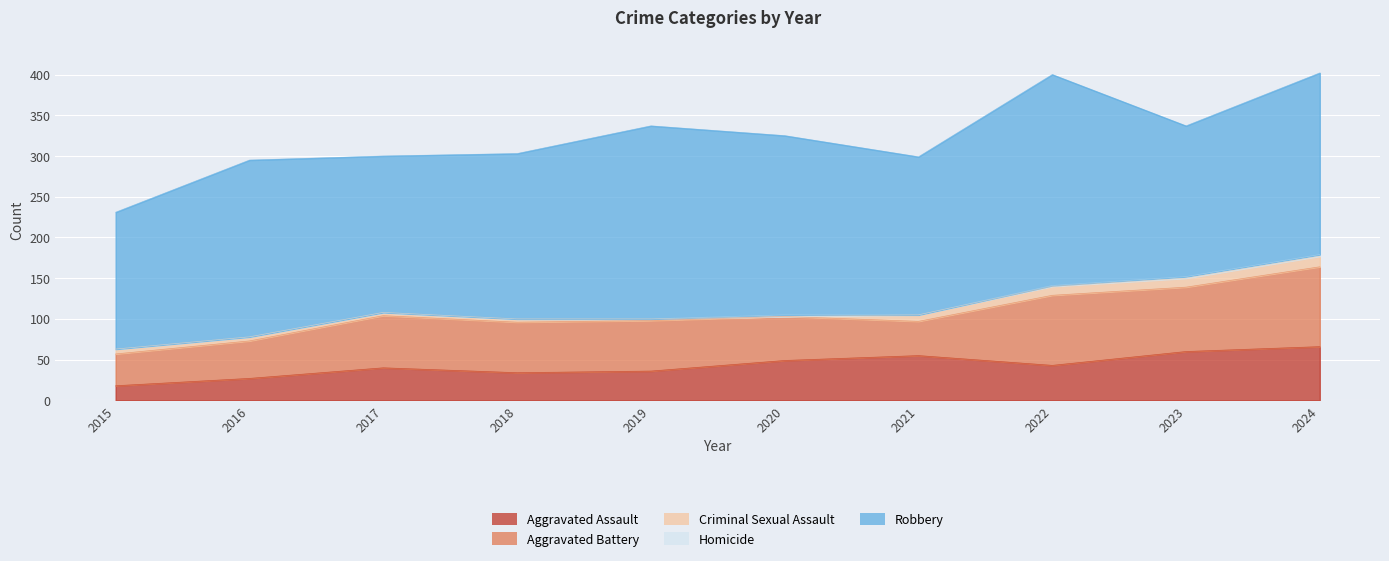

What is the value of the Homicide point at the 6th from the left?

2